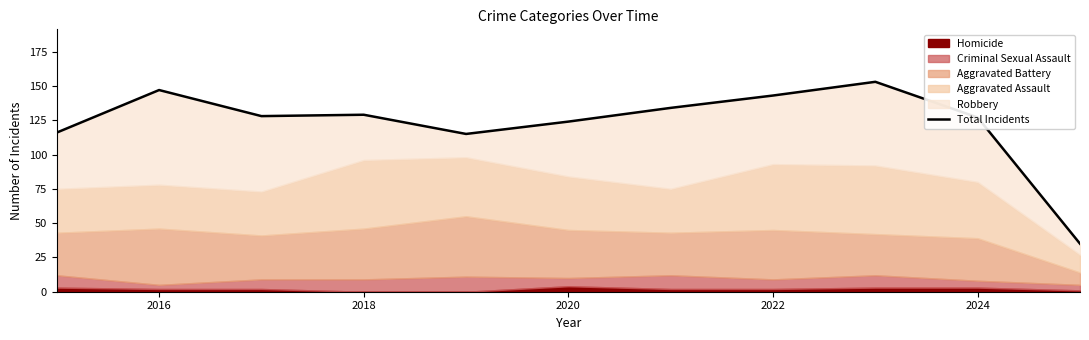

What is the minimum value shown in the chart?

35